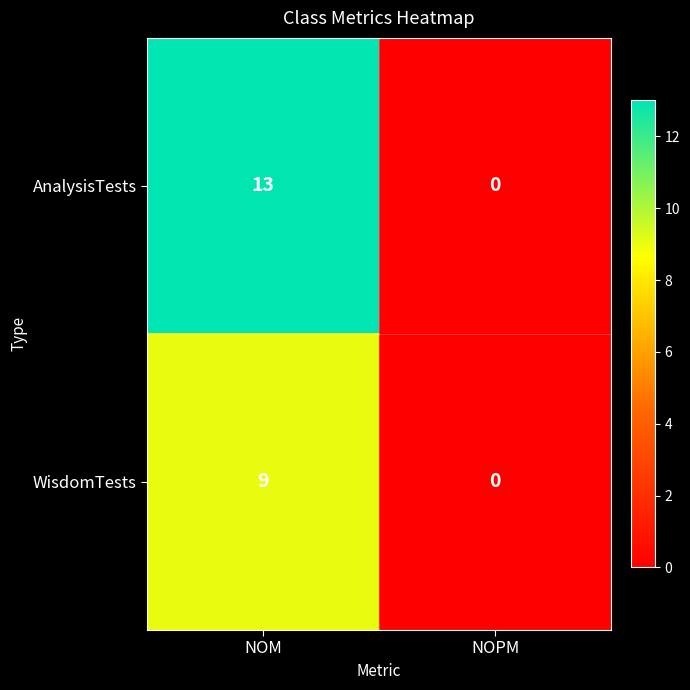

List the series in order of their peak value, lowest first.

WisdomTests, AnalysisTests